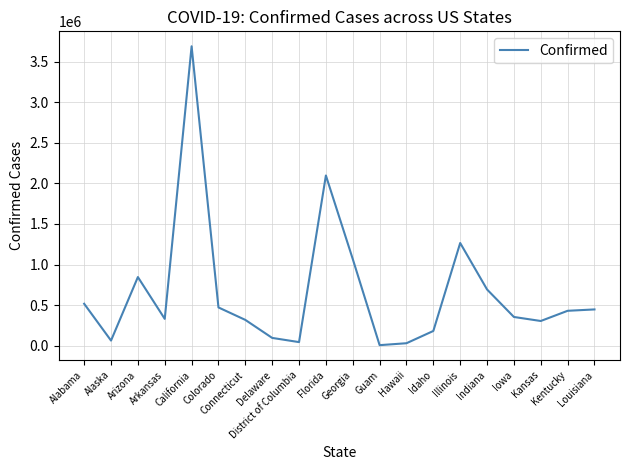

How many lines are shown in the chart?

1